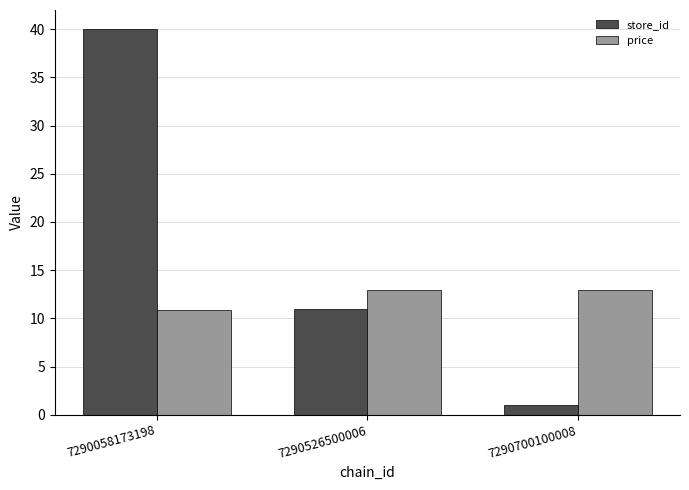

Where does the price series first go above 12?

7290526500006